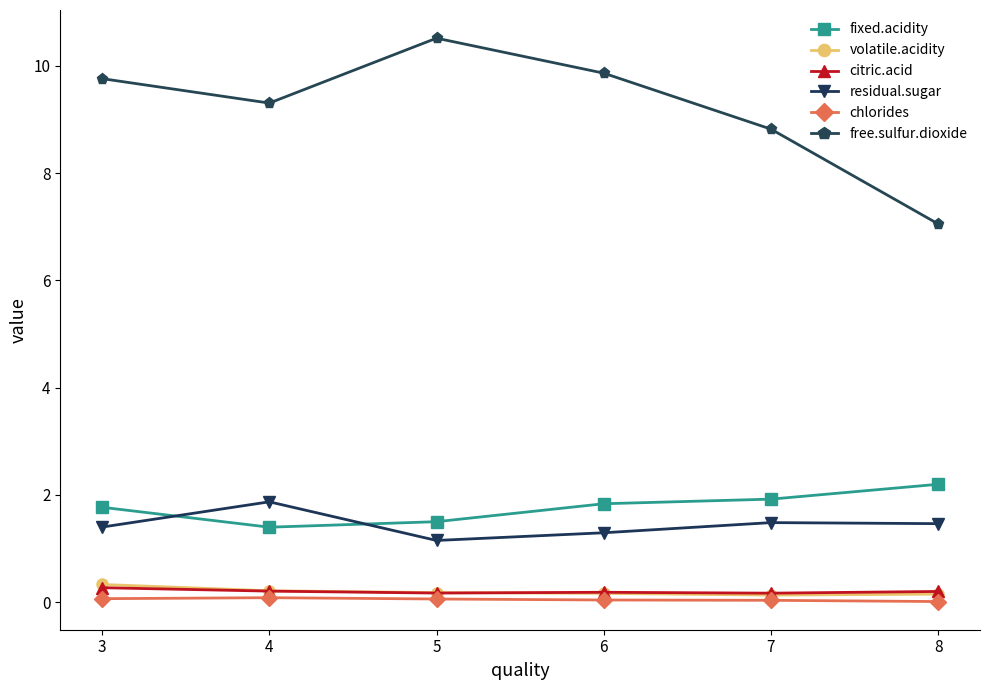

At how many categories does at least one series exceed 1?

6